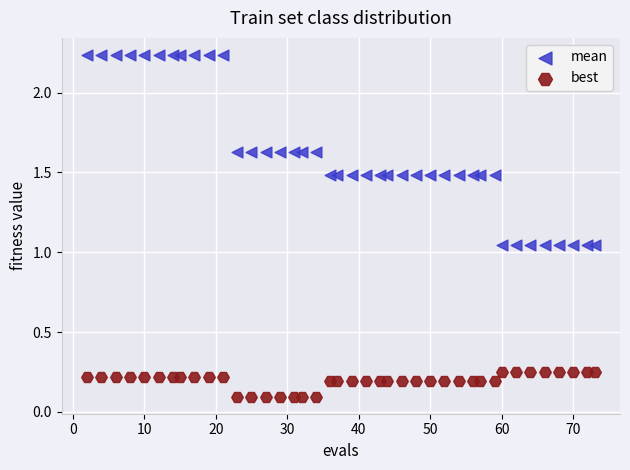

Across all data points, what is the range of X values (max minus min)?

71.0